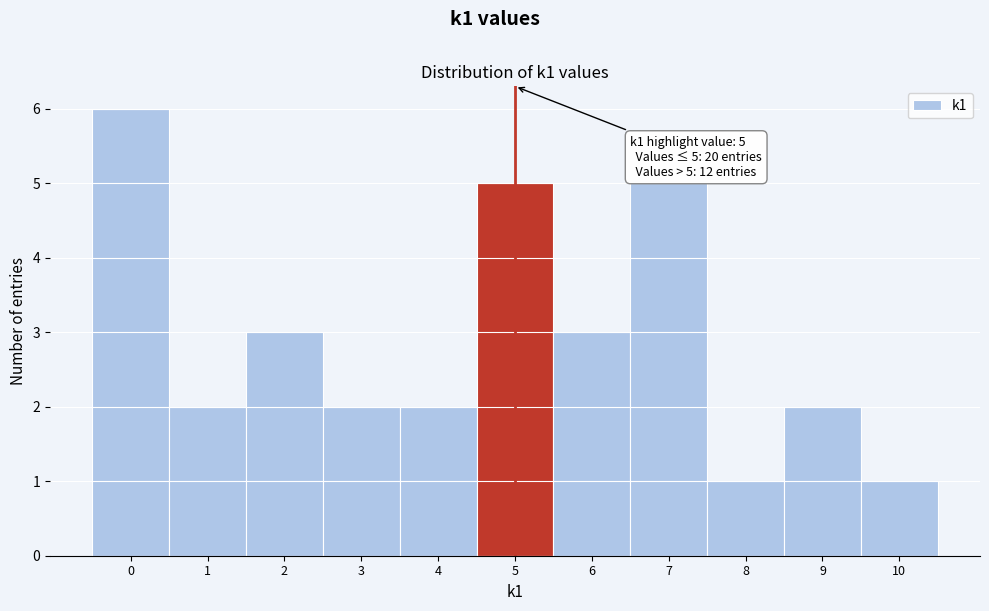

Which range on the x-axis has the tallest bar?

-0.5 to 0.5